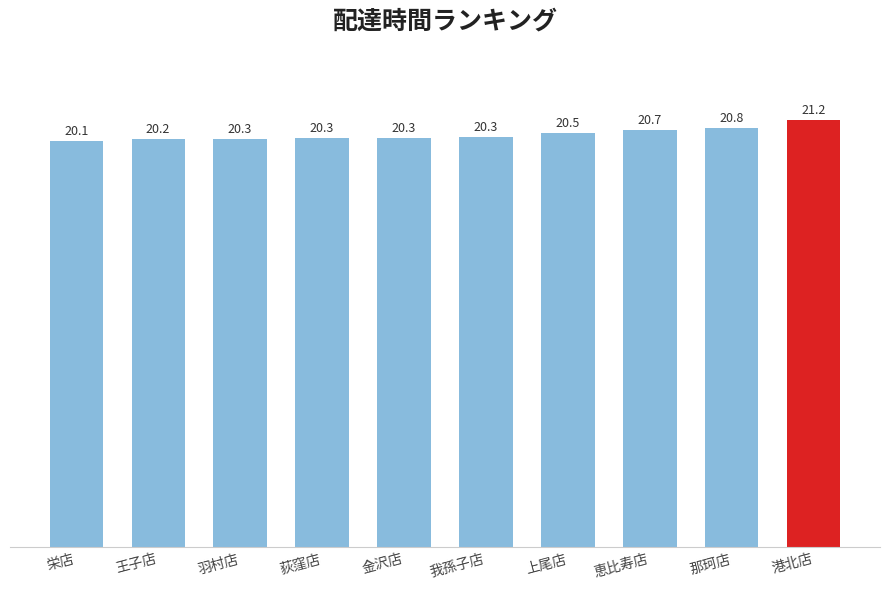

What is the label of the 8th bar from the left?

恵比寿店